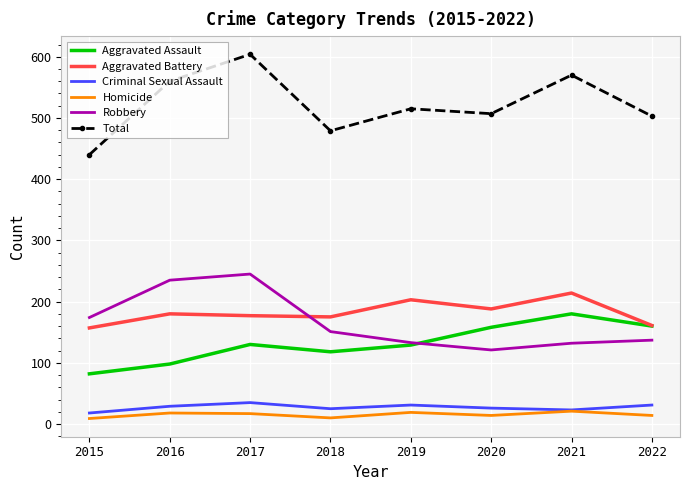

Which series has the largest total across all categories?

Total